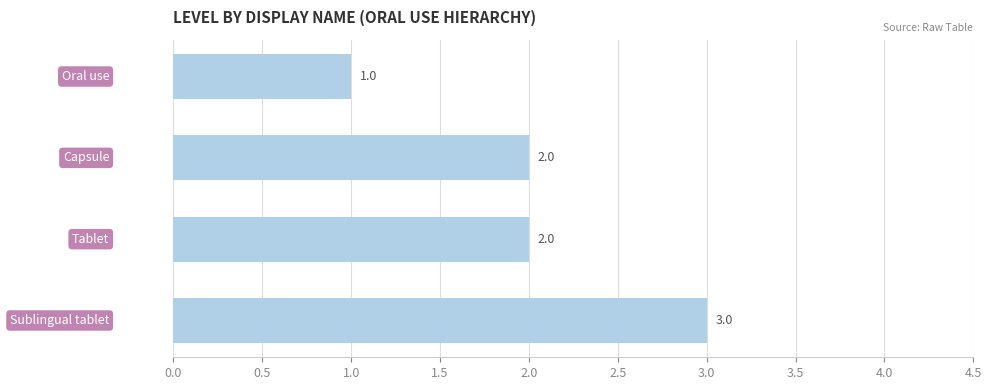

Count the values in the range 2 to 3.

3